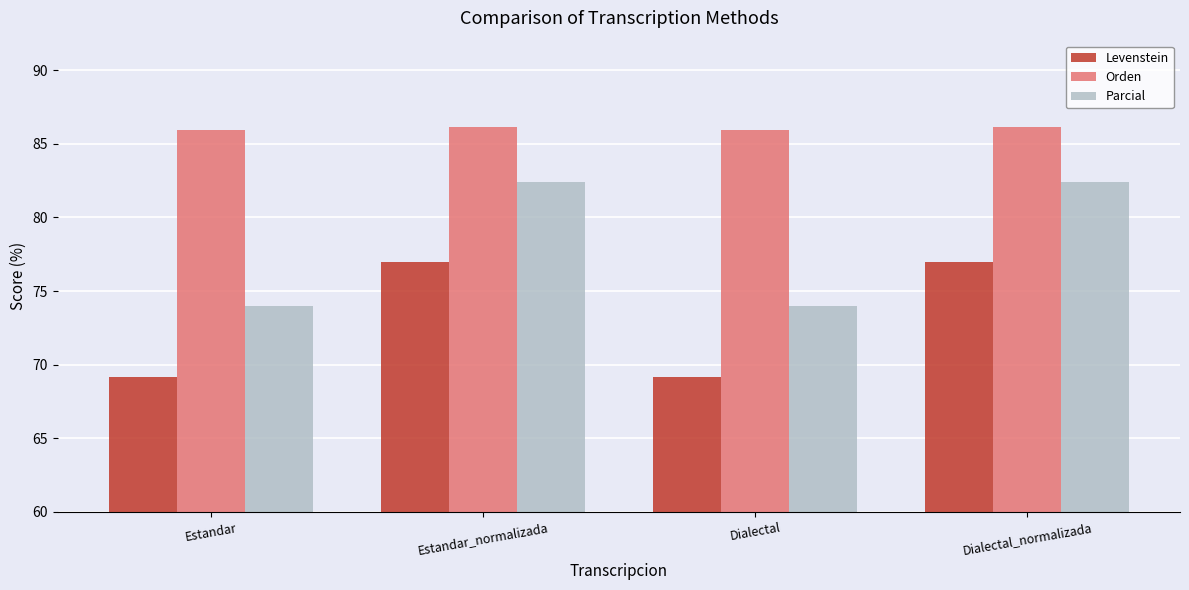

At which label does Parcial first exceed 82?

Estandar_normalizada